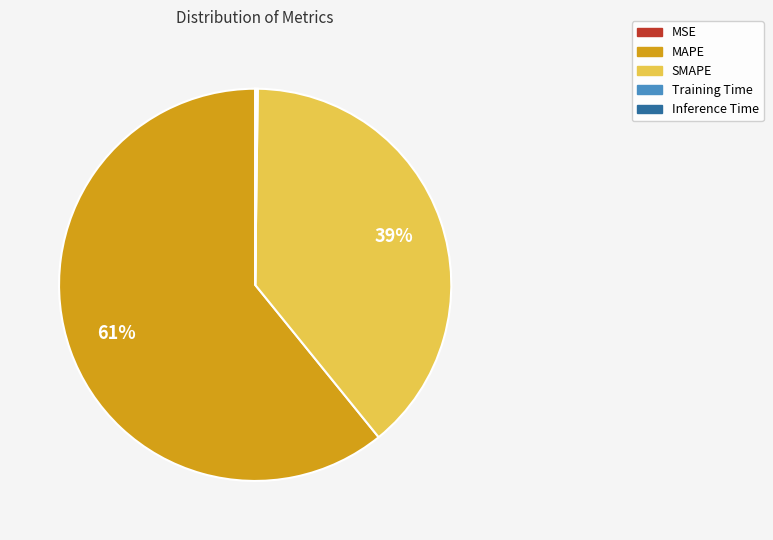

Do SMAPE and MAPE together represent more than half of the pie?

Yes